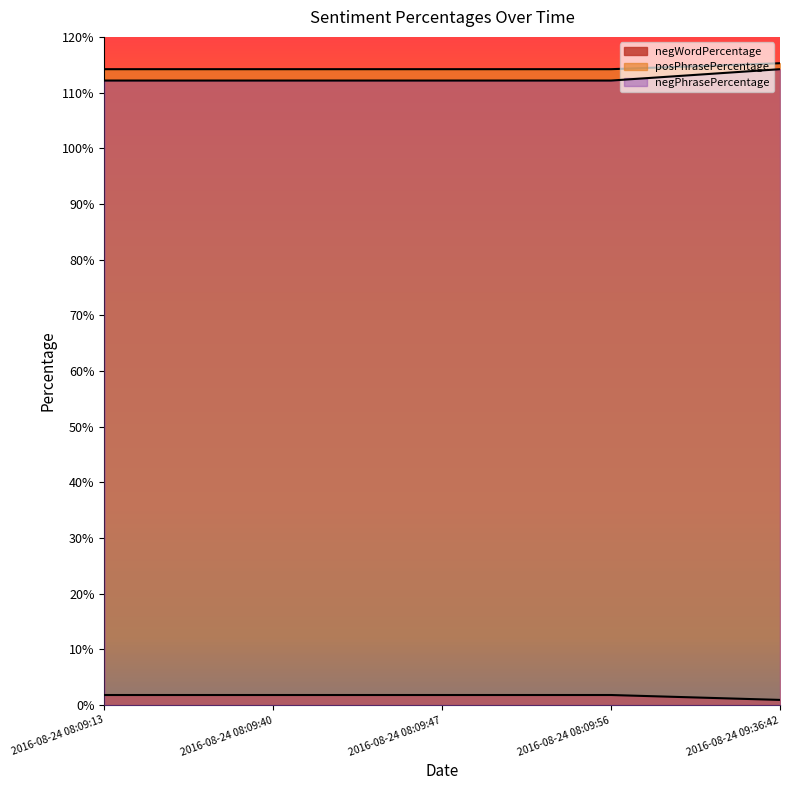

Between 2016-08-24 09:36:42 and 2016-08-24 08:09:13, which is larger?

2016-08-24 08:09:13